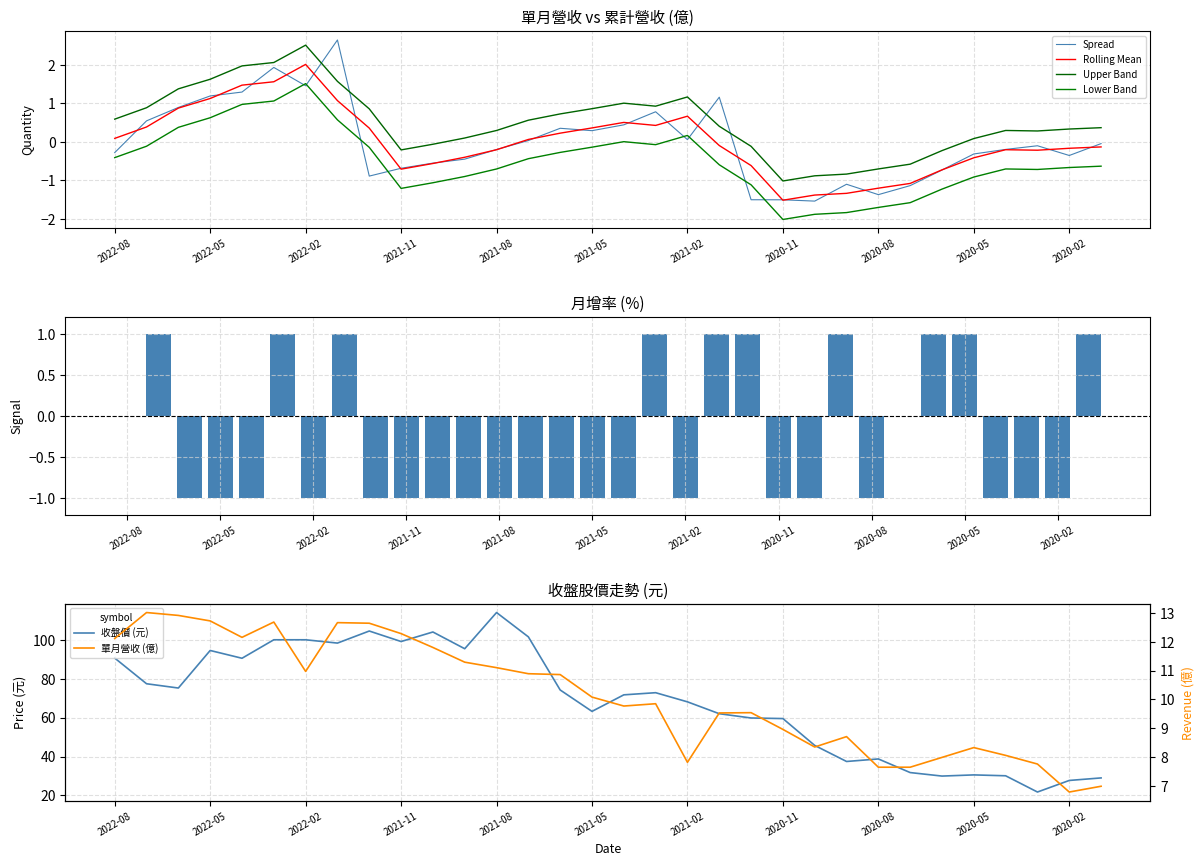

Reading right to left, extract all data points from this chart.

單月營收: 7.0	6.8	7.8	8.1	8.3	8.0	7.7	7.7	8.7	8.3	9.0	9.5	9.5	7.8	9.8	9.8	10.1	10.9	10.9	11.1	11.3	11.8	12.3	12.6	12.7	11.0	12.7	12.2	12.7	12.9	13.0	12.1
收盤價: 29.0	27.7	21.8	30.1	30.6	29.9	31.8	38.8	37.5	45.7	59.5	59.8	62.0	68.1	72.8	71.7	63.2	74.2	101.5	114.0	95.4	104.0	99.1	104.5	98.3	100.0	100.0	90.5	94.5	75.2	77.4	90.6